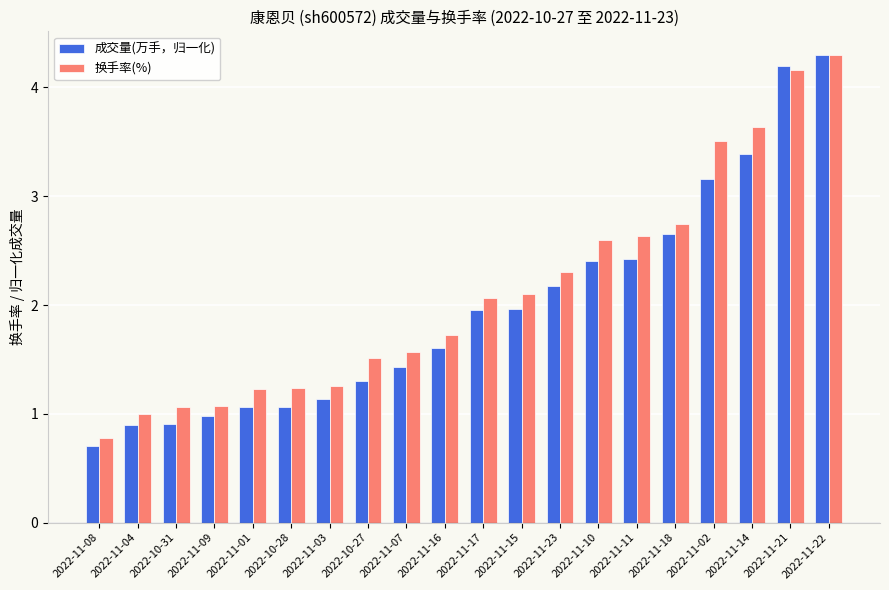

At which label does 换手率(%) reach its peak?

2022-11-22